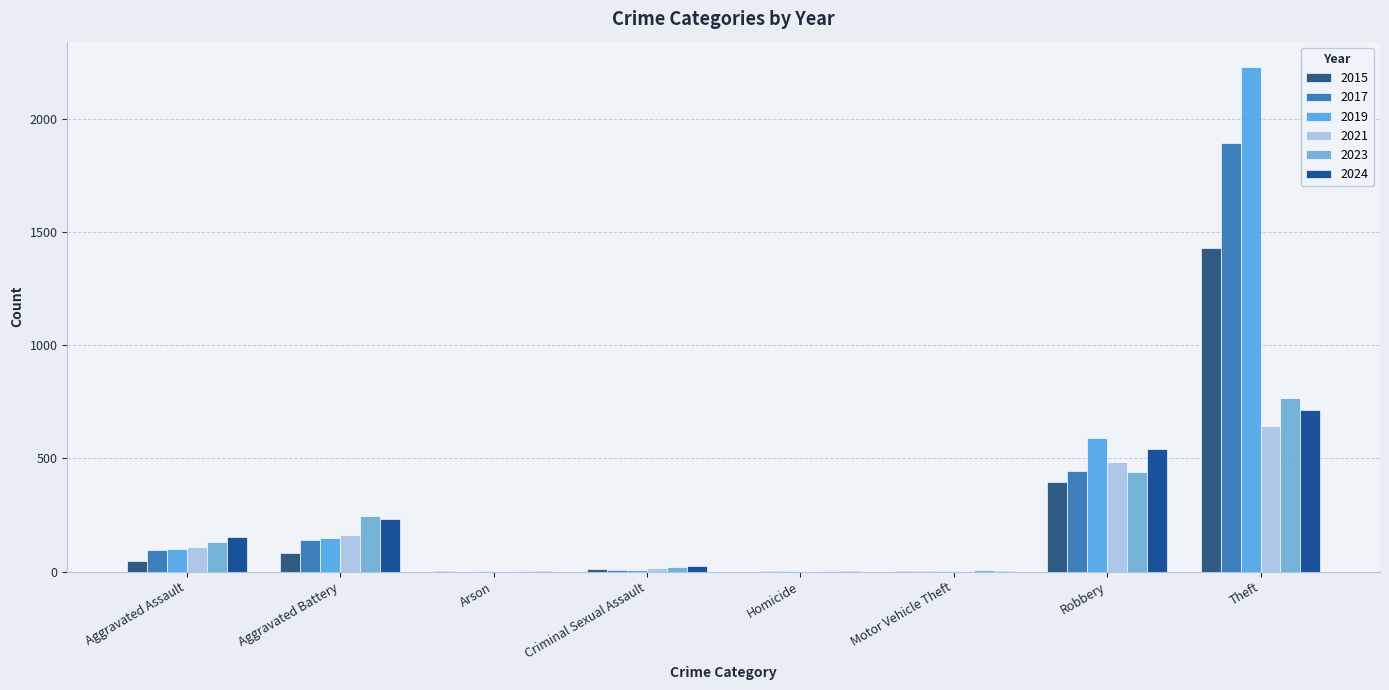

How many categories are shown in the chart?

8